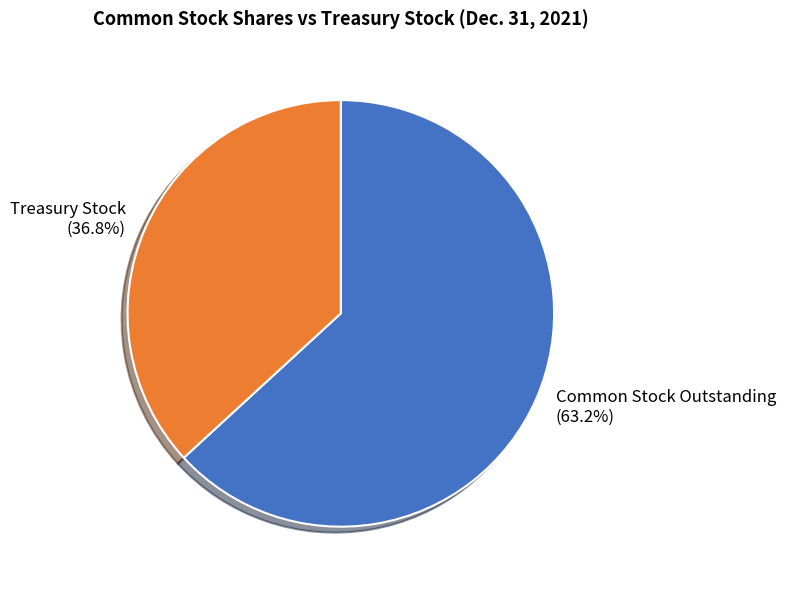

To the nearest percent, what is the difference between the Treasury Stock and Common Stock Outstanding slice percentages?

26%